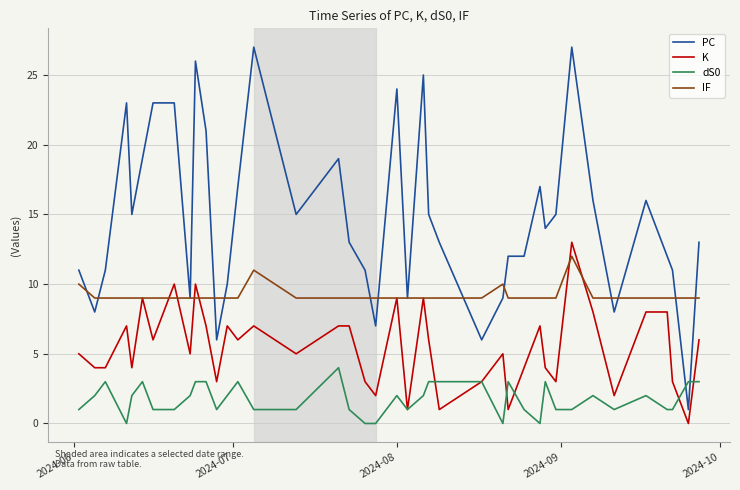

True or false: PC and K cross at least once.

False